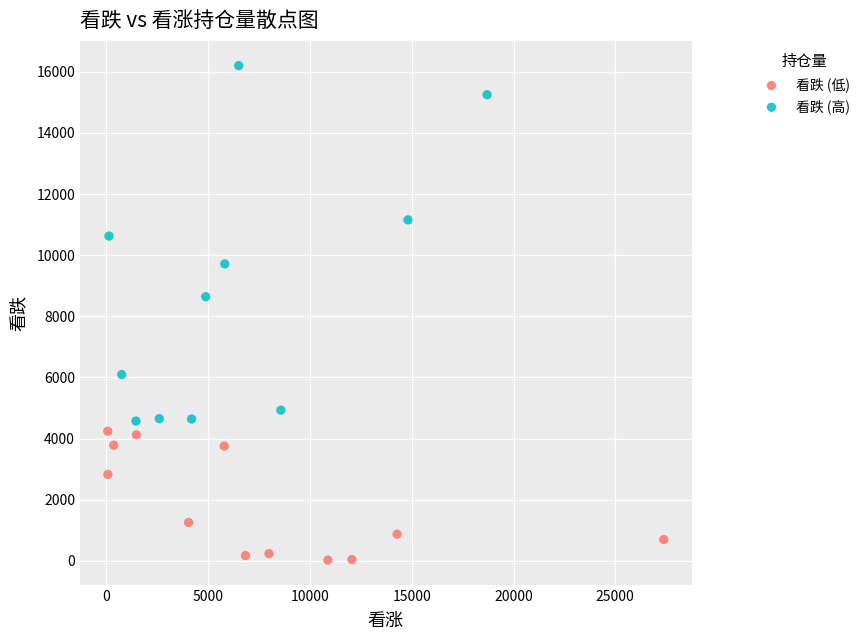

What are all the series names shown in the legend?

看跌 (低), 看跌 (高)